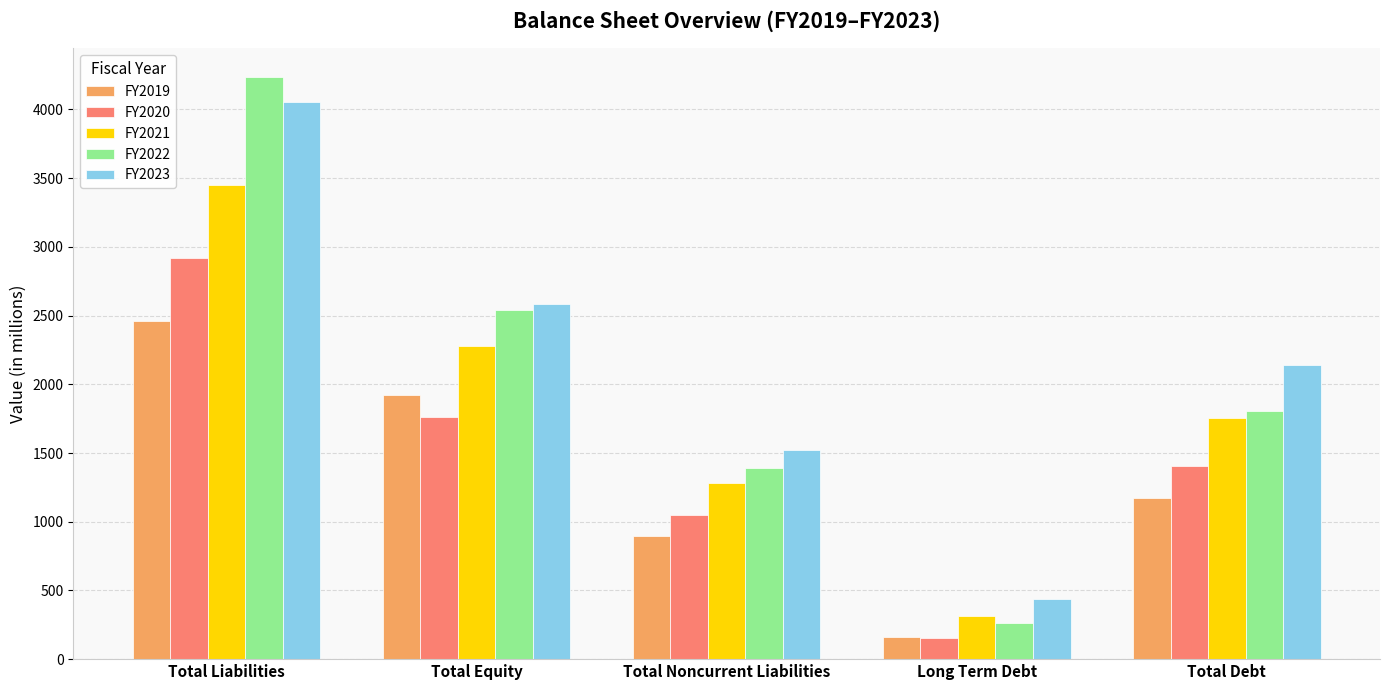

The FY2020 series shows 2920.2 at Total Liabilities. True or false?

True